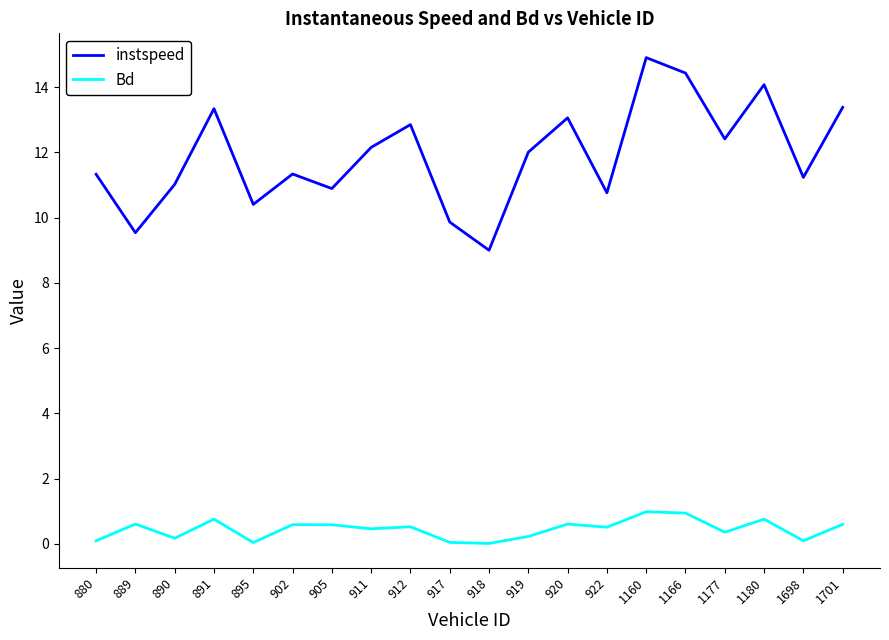

Where is the first local maximum for instspeed?

891